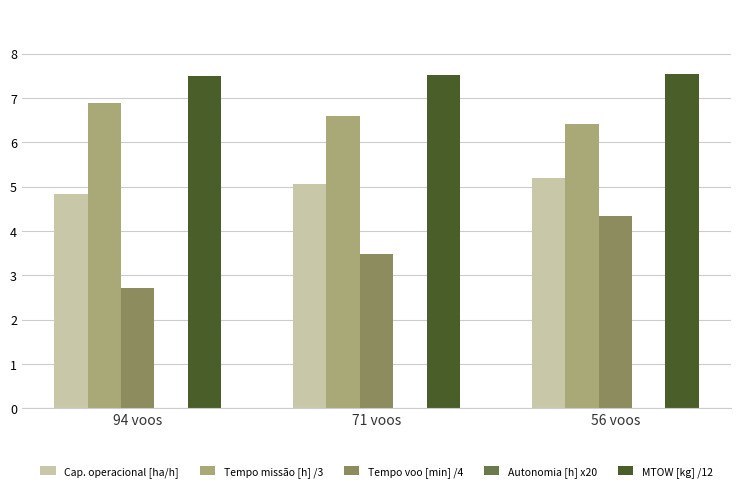

What is the highest value of the Tempo voo [min] /4 series?

4.3